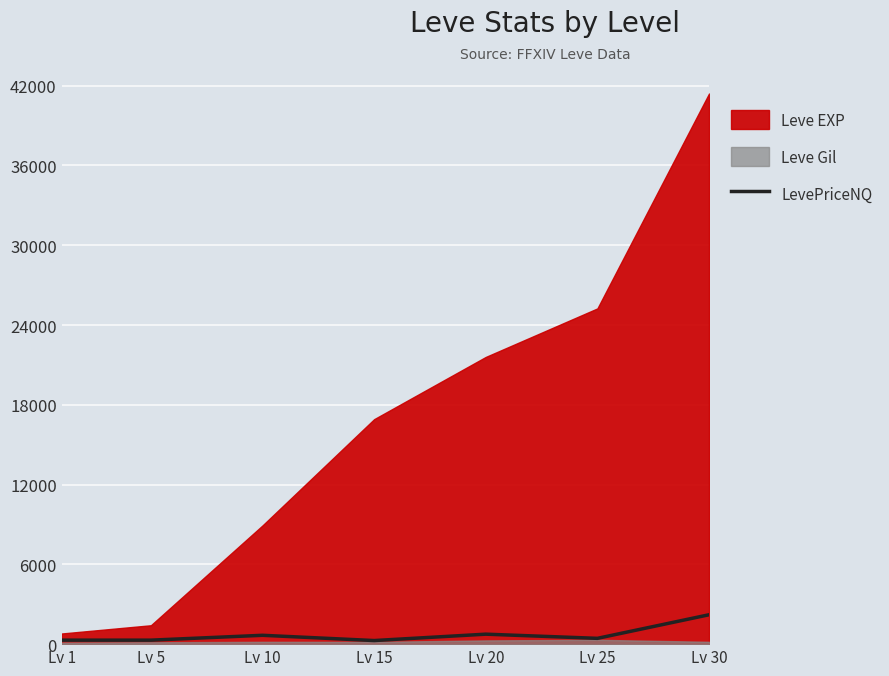

How many interior local valleys (lower than both neighbors) does the data have?

2